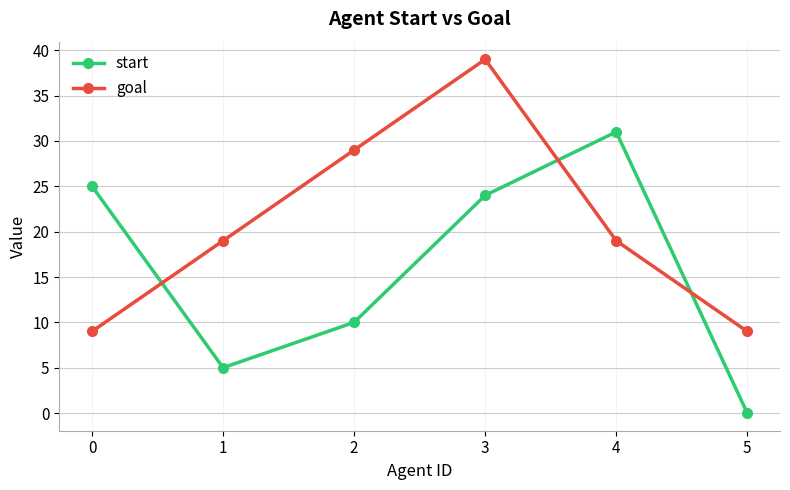

Is it true that goal equals 9 at 0?

True